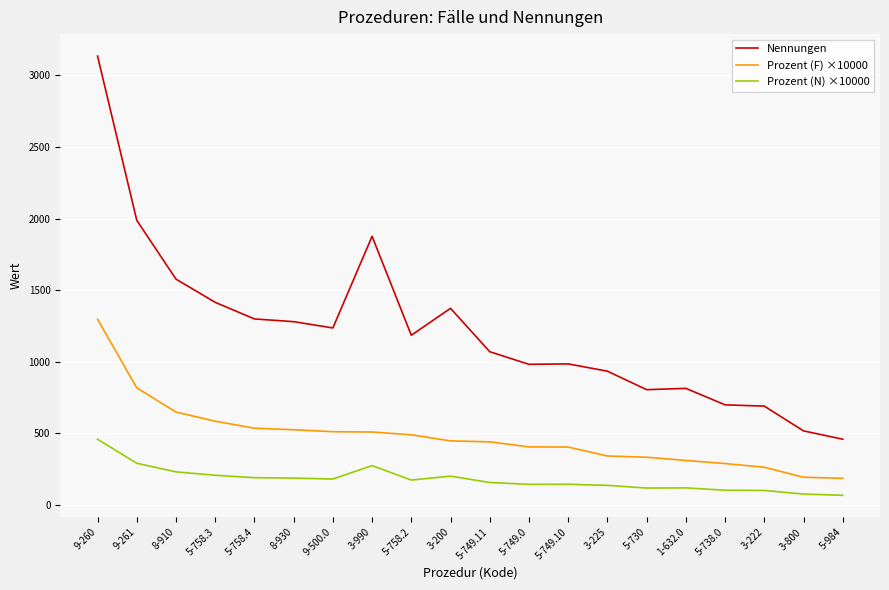

True or false: Nennungen and Prozent (N) ×10000 cross at least once.

False